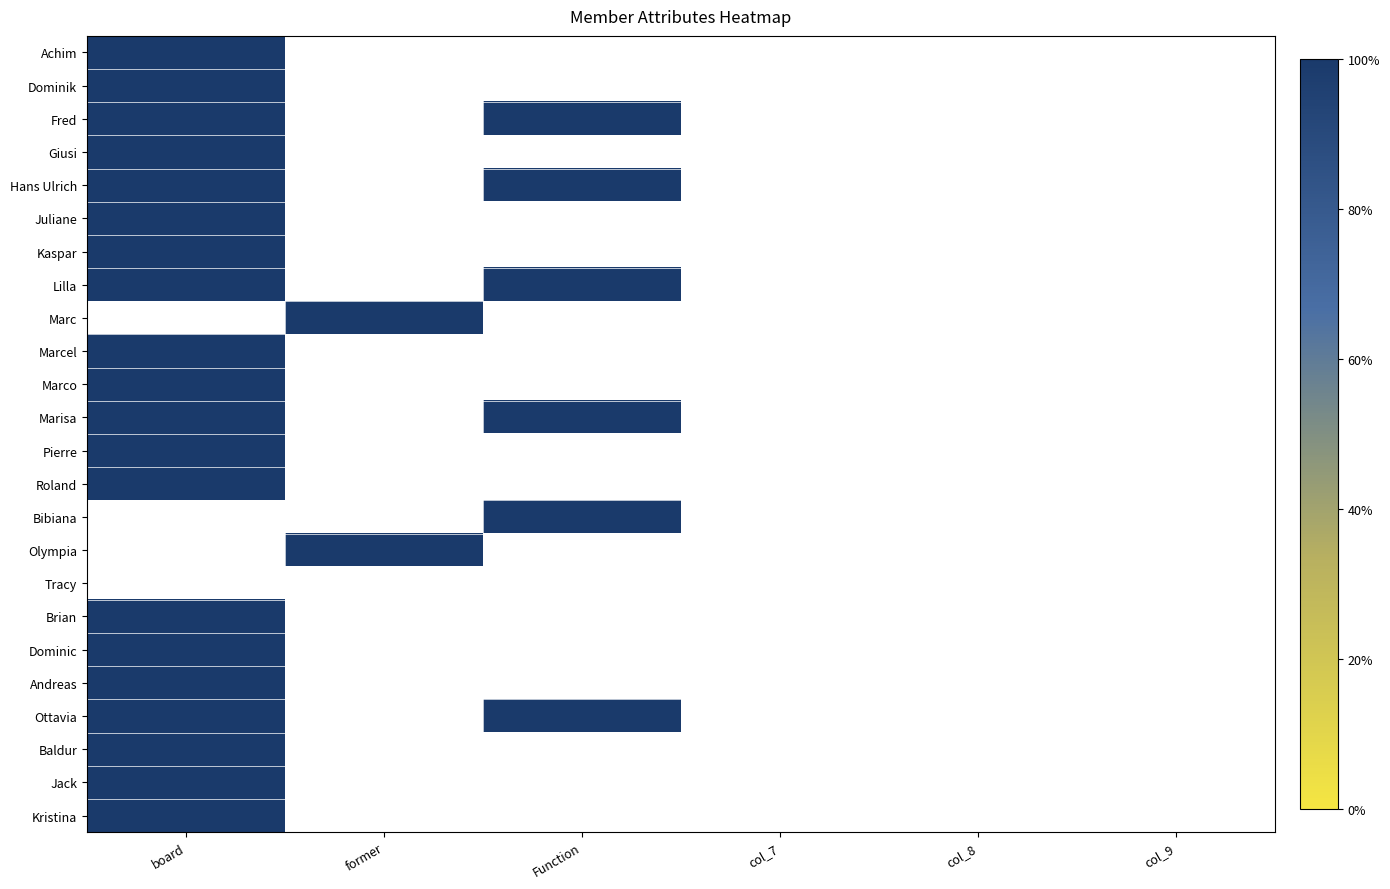

Rank the series at Function from highest to lowest value.

Fred, Hans Ulrich, Lilla, Marisa, Bibiana, Ottavia, Achim, Dominik, Giusi, Juliane, Kaspar, Marc, Marcel, Marco, Pierre, Roland, Olympia, Tracy, Brian, Dominic, Andreas, Baldur, Jack, Kristina